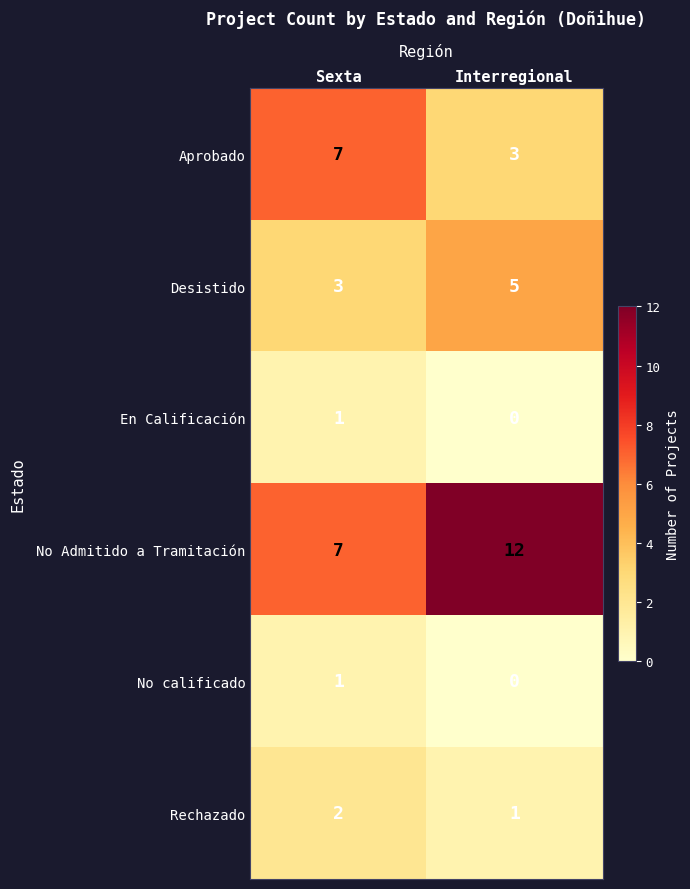

What is the greatest value displayed?

12